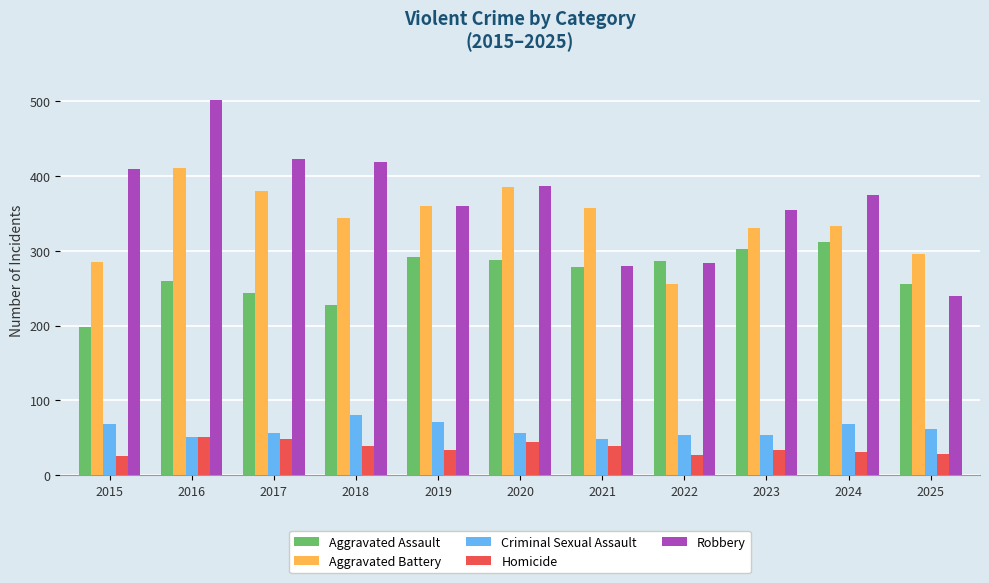

What is the difference between the second highest and minimum values in the Robbery series?

183